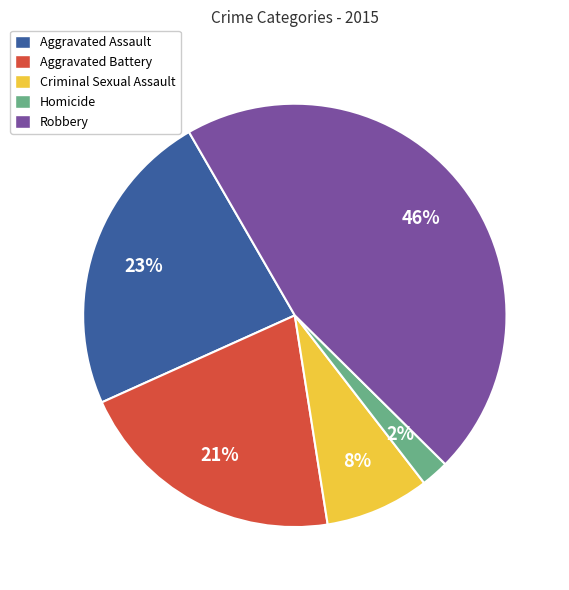

Between Robbery and Homicide, which is larger?

Robbery